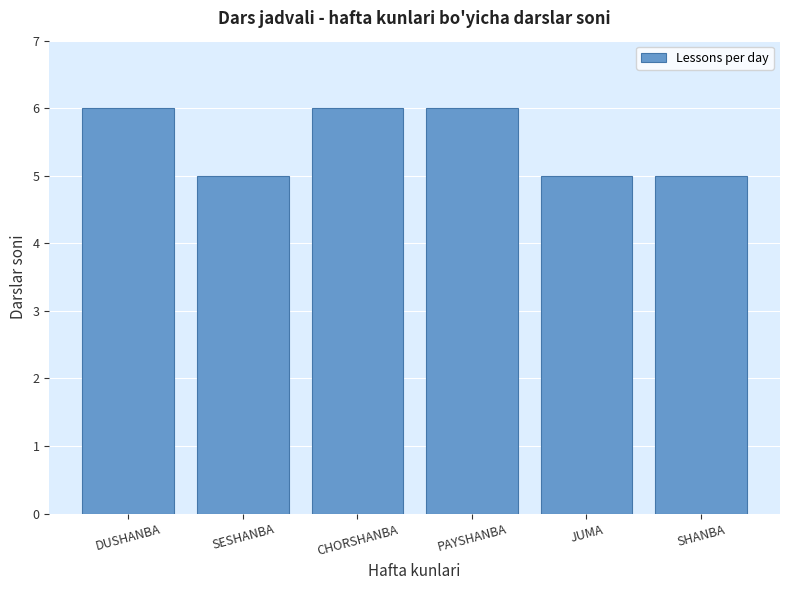

What is the smallest value displayed?

5